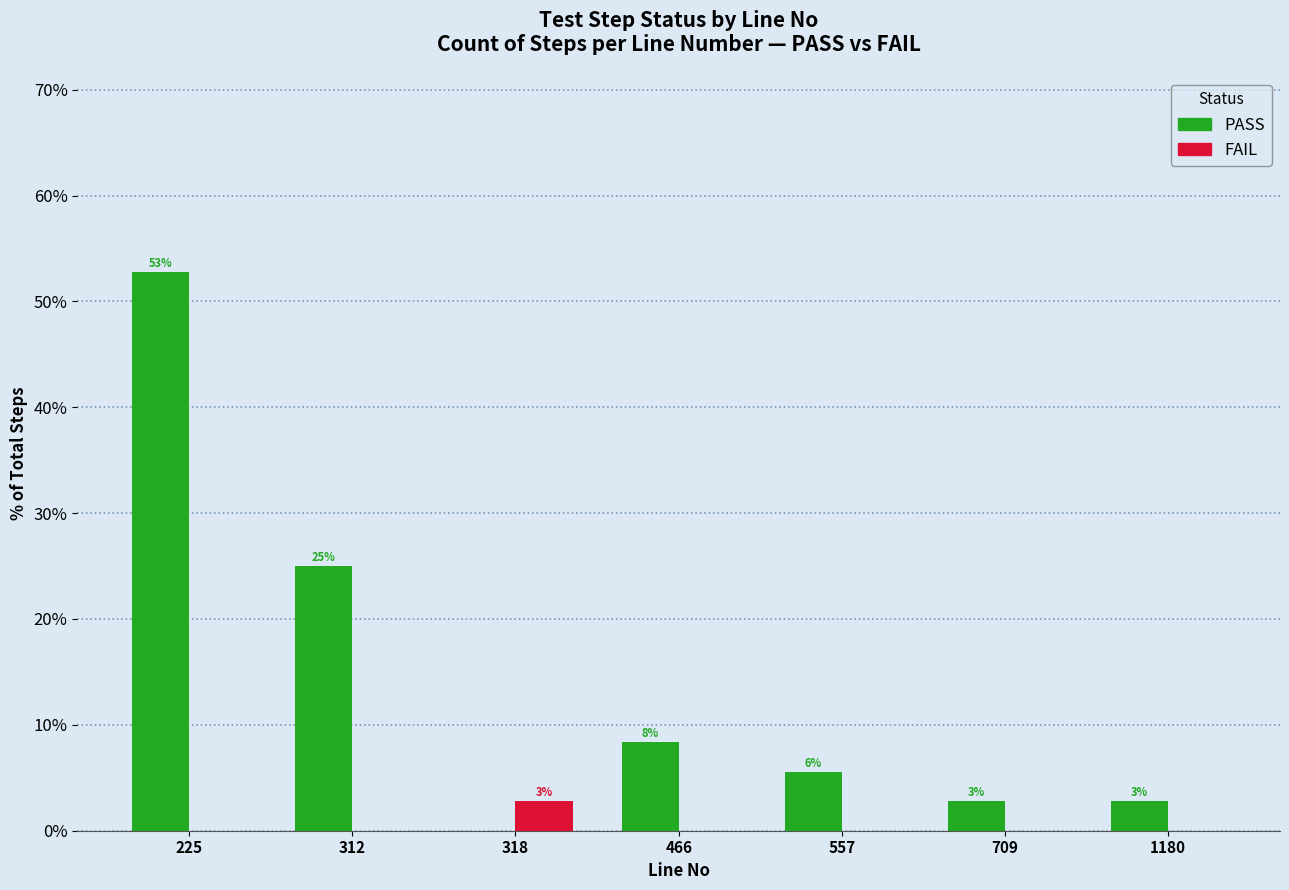

Where is PASS nearest to the value 26?

312